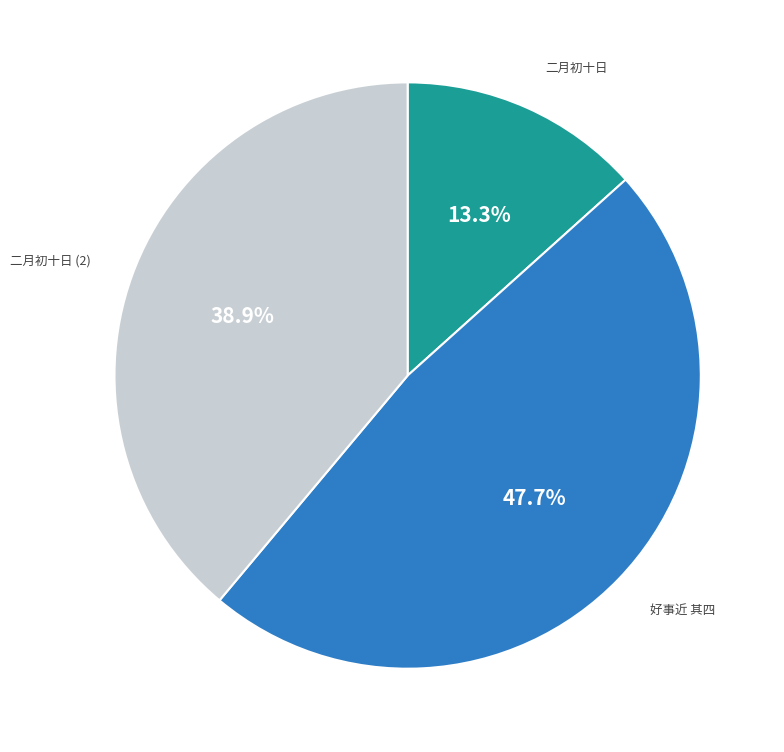

Does 二月初十日 (2) represent more than half of the total?

No